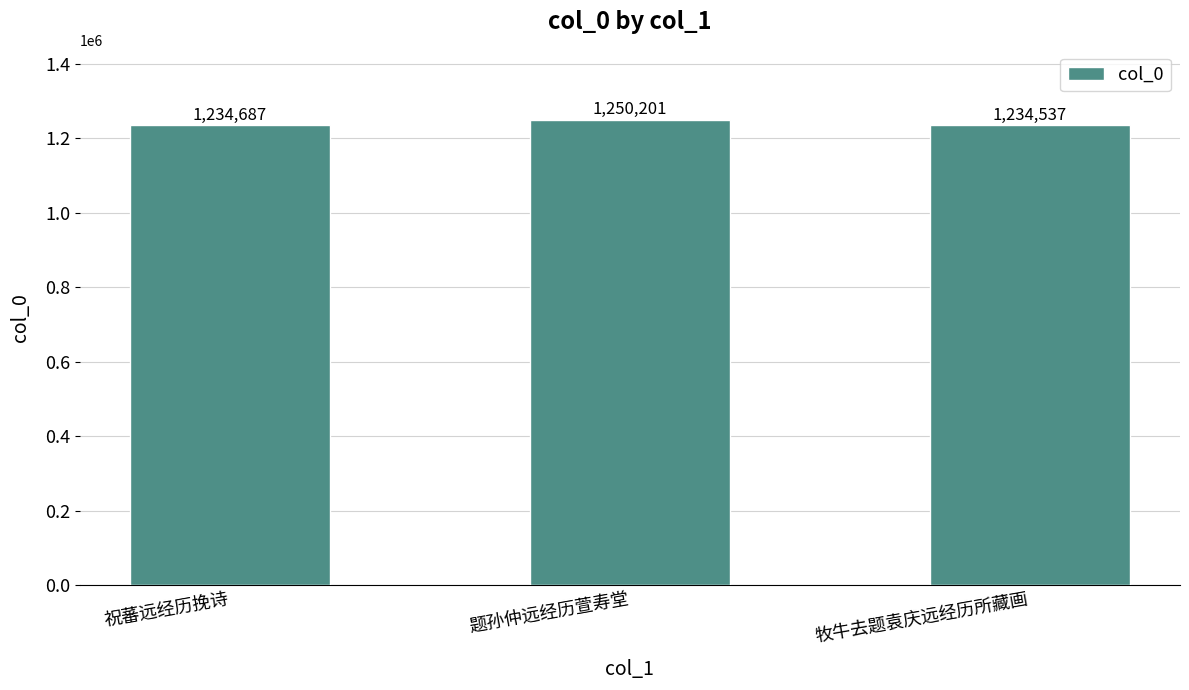

The value at 牧牛去题袁庆远经历所藏画 is 837492. True or false?

False